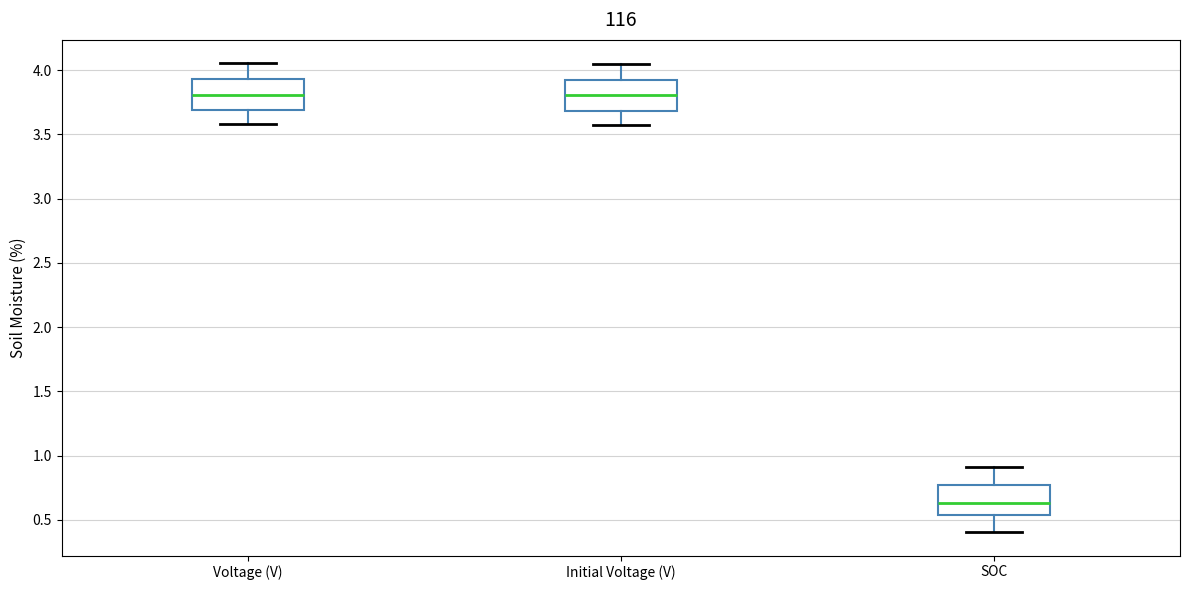

Where does the lower whisker of the box for Voltage (V) end on the y-axis? The values are not printed on the chart, so give them approximately, as read against the axis.

3.60